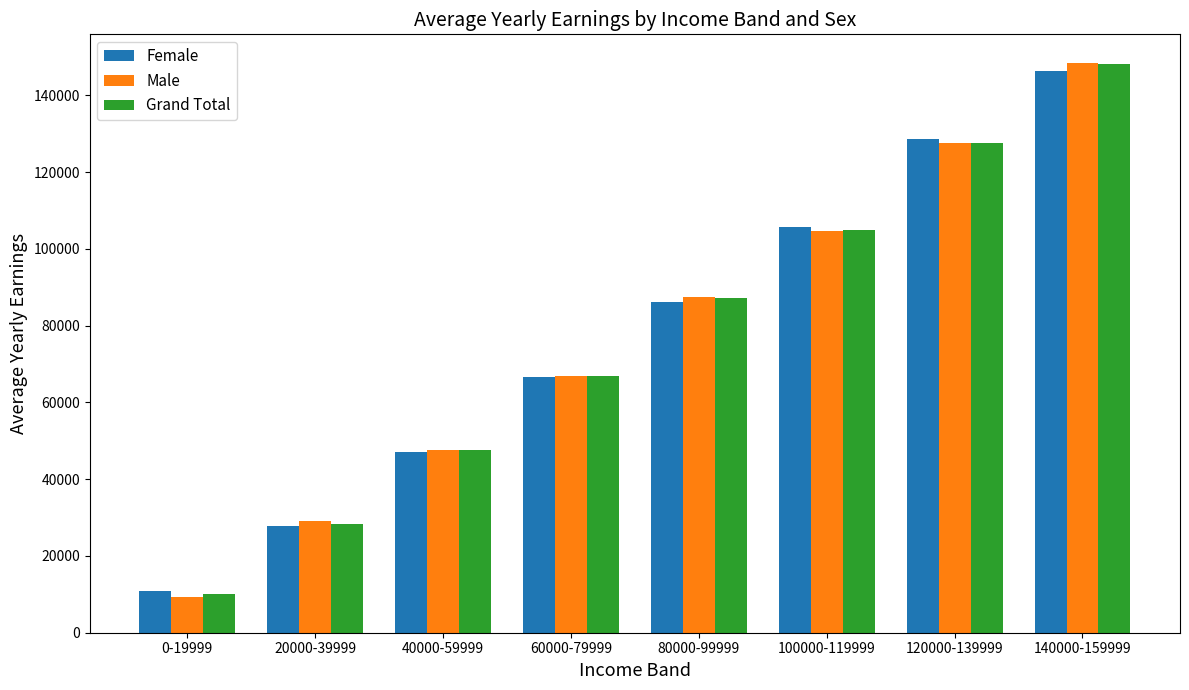

At which category does the chart reach its peak across all series?

140000-159999